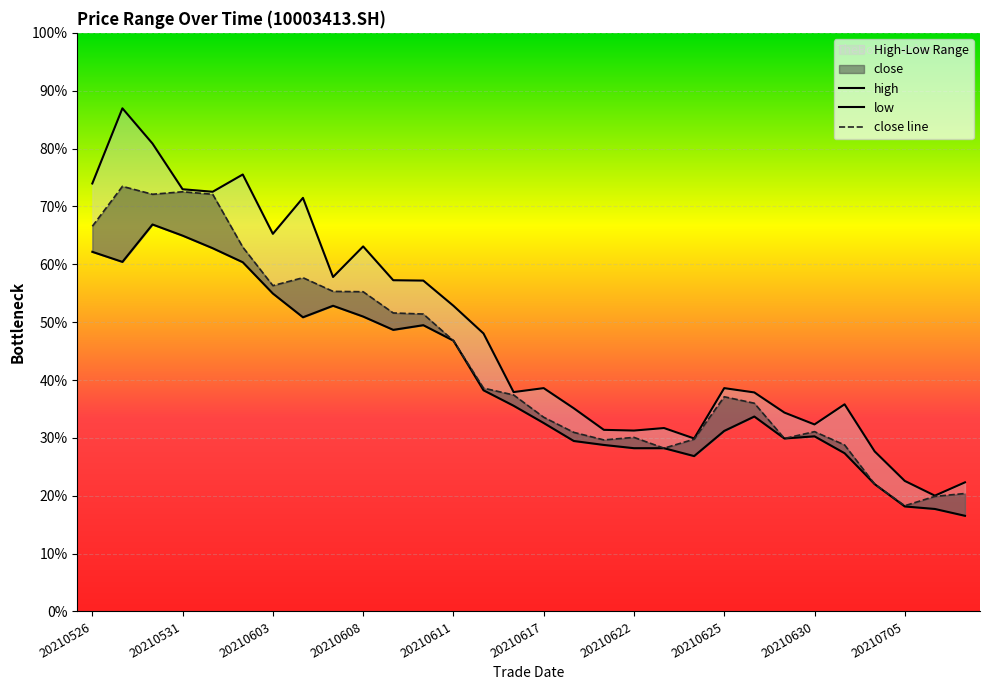

Rank the series at 20210705 from lowest to highest value.

low, close line, high